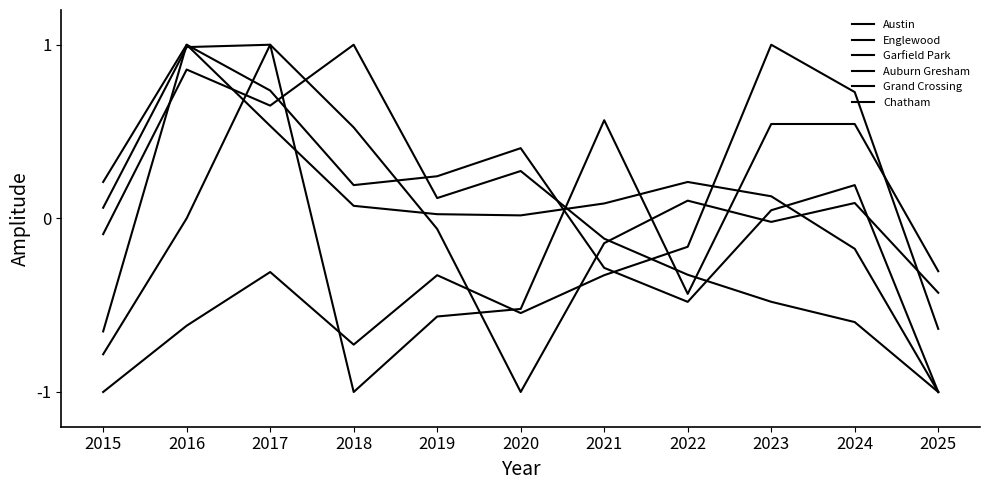

Reading left to right, what are all the values shown in this chart?

Austin: -0.7	1.0	0.7	0.2	0.2	0.4	-0.3	-0.5	0.0	0.2	-1.0
Englewood: 0.2	1.0	0.5	0.1	0.0	0.0	0.1	0.2	0.1	-0.2	-1.0
Garfield Park: -0.1	0.9	0.6	1.0	0.1	0.3	-0.1	-0.3	-0.5	-0.6	-1.0
Auburn Gresham: 0.1	1.0	1.0	0.5	-0.1	-1.0	-0.1	0.1	-0.0	0.1	-0.4
Grand Crossing: -0.8	0.0	1.0	-1.0	-0.6	-0.5	0.6	-0.4	0.5	0.5	-0.3
Chatham: -1.0	-0.6	-0.3	-0.7	-0.3	-0.5	-0.3	-0.2	1.0	0.7	-0.6